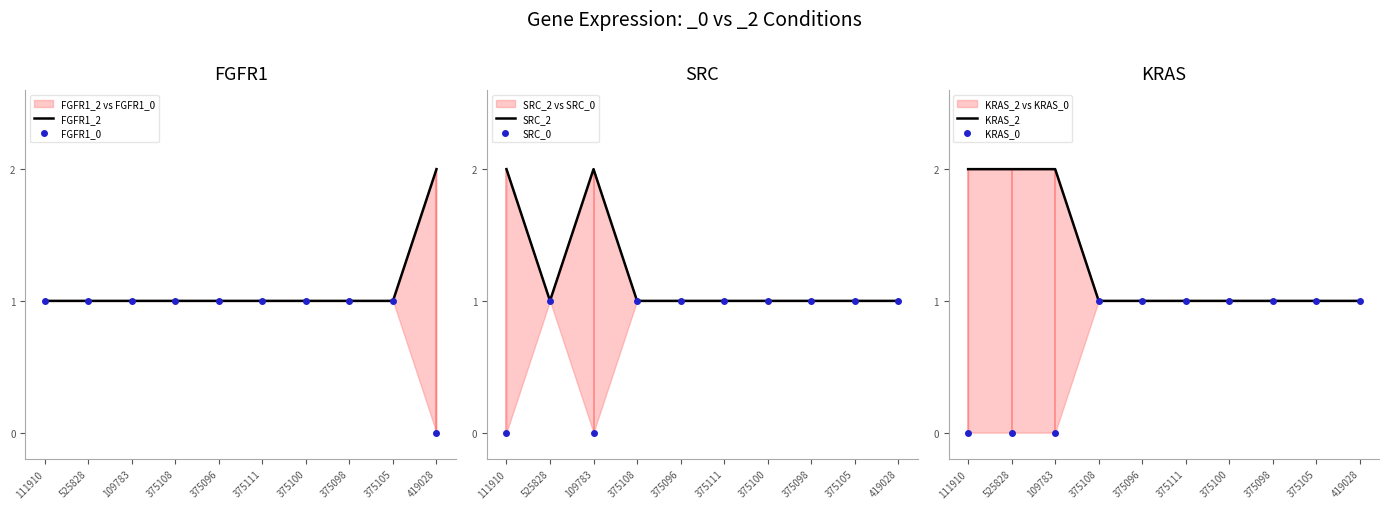

True or false: KRAS_2 and SRC_2 intersect in this chart.

False